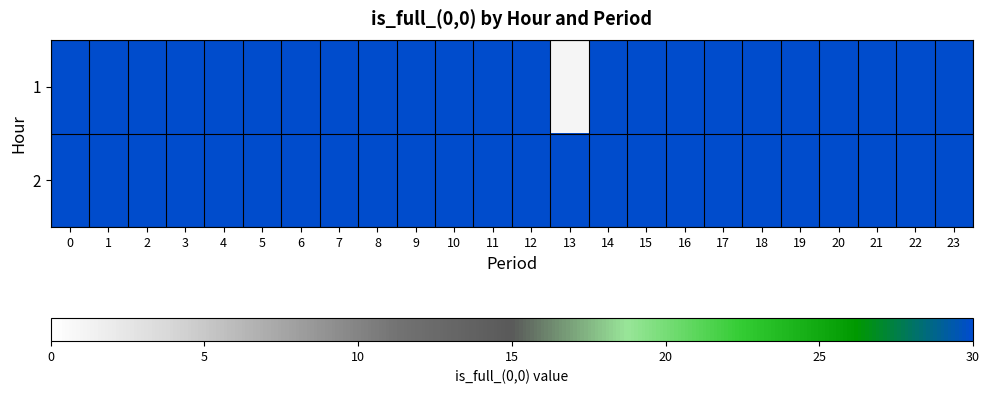

Which has a higher value, 4 or 21?

4